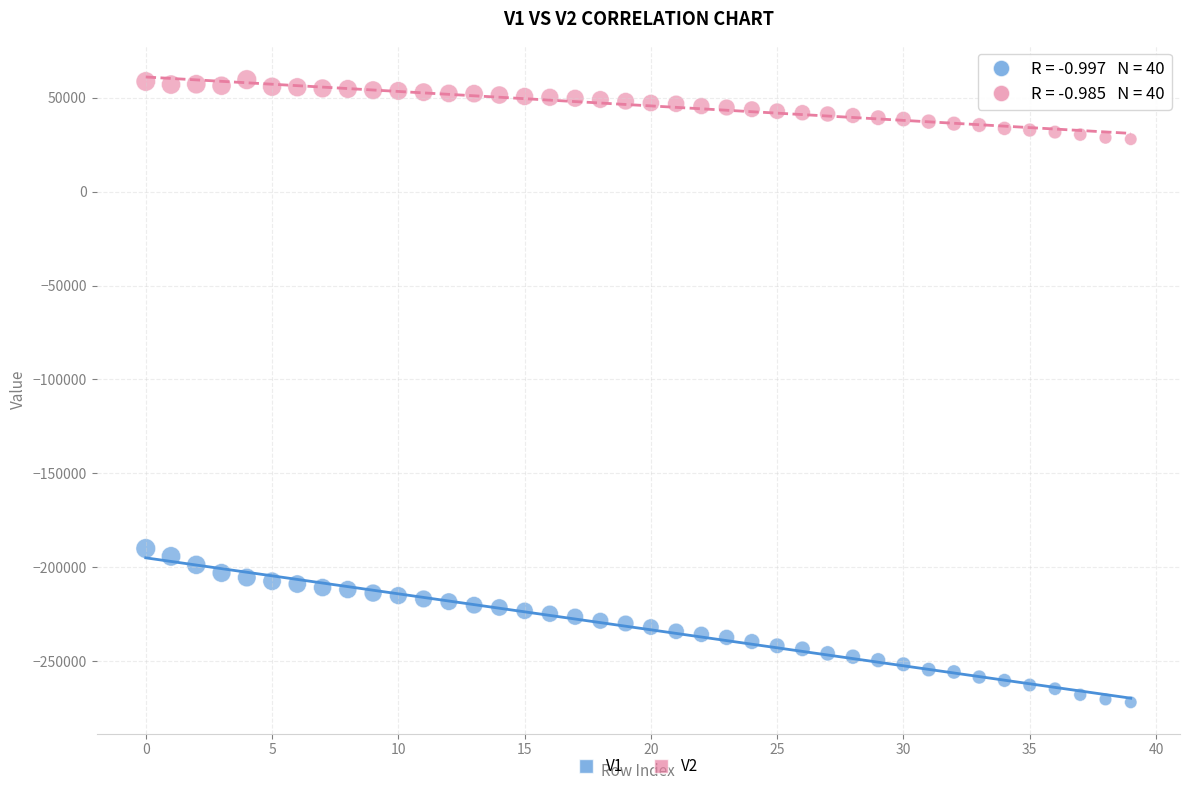

Which series reaches the minimum Y coordinate?

V1